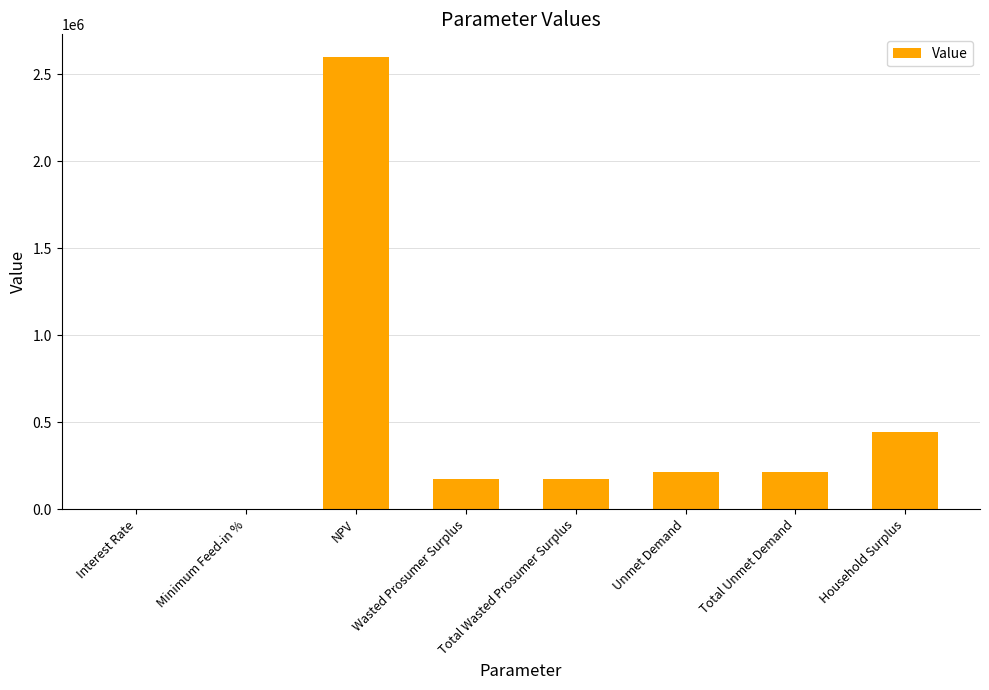

At which label is the value closest to 1299595?

Household Surplus